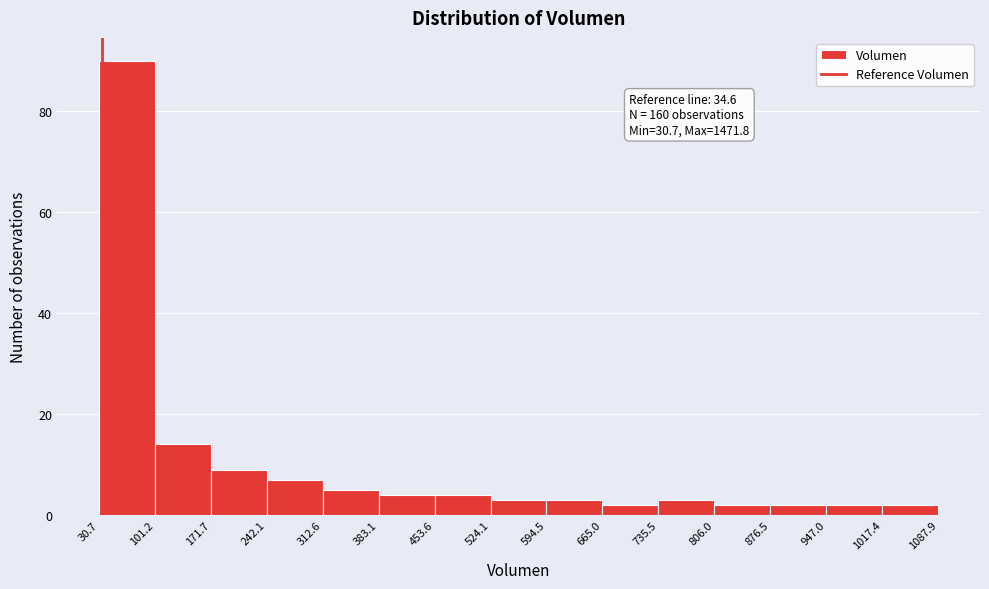

Which range on the x-axis has the tallest bar?

30.7 to 101.2